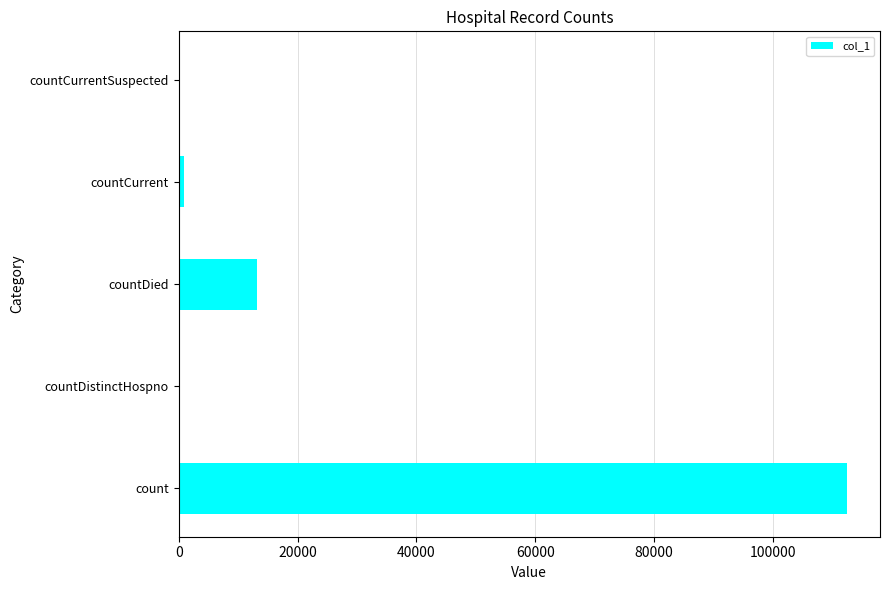

Which has a higher value, countDied or countCurrentSuspected?

countDied